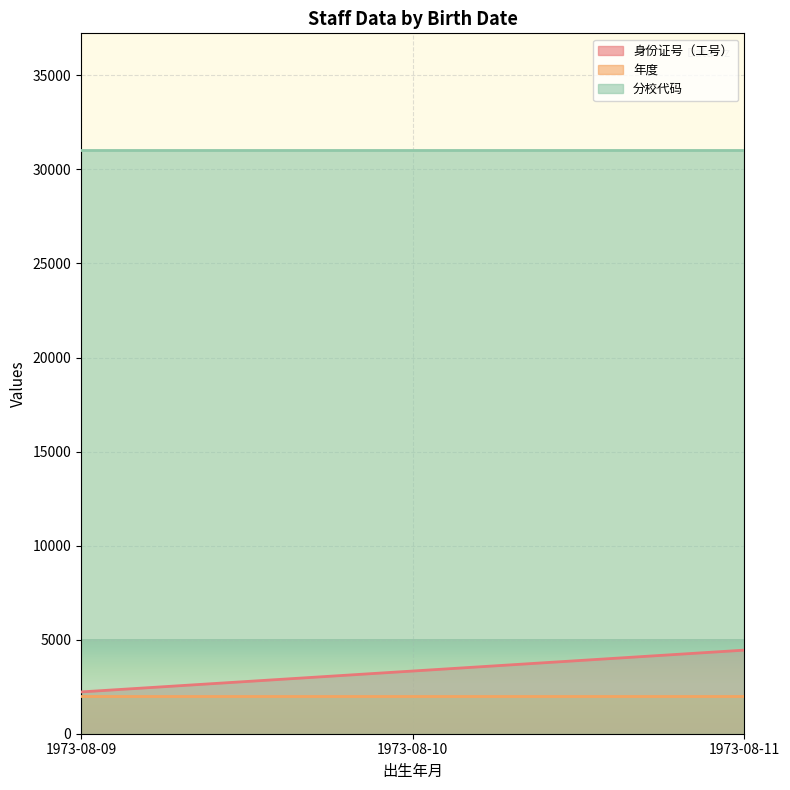

What is the minimum value shown in the chart?

2020